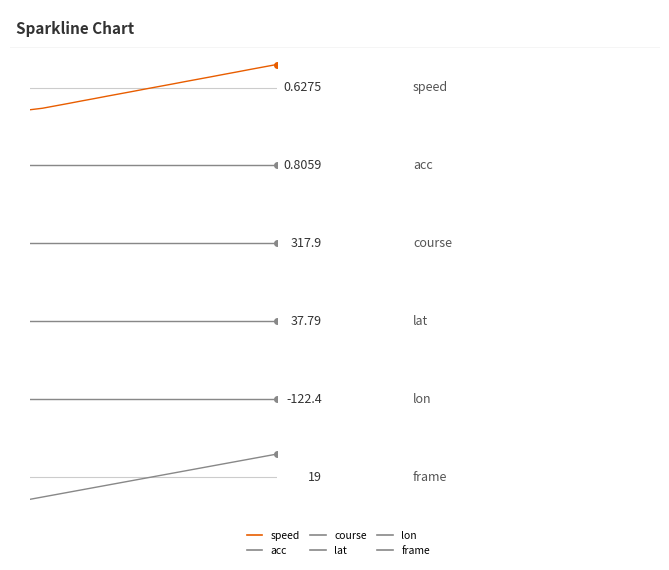

True or false: course and lon intersect in this chart.

False